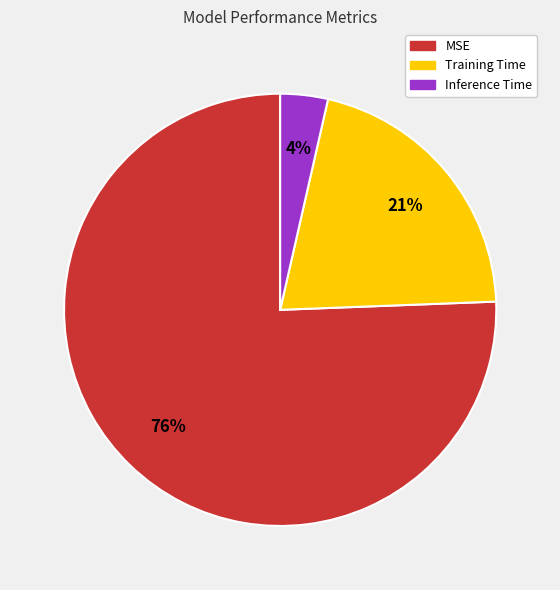

Between MSE and Training Time, which is larger?

MSE